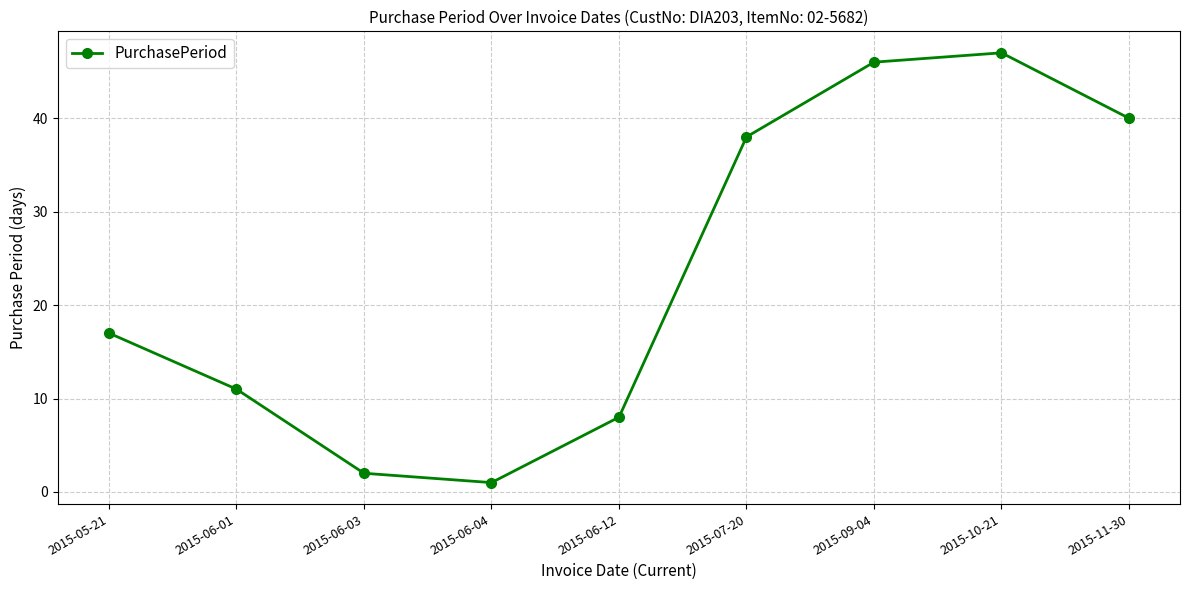

Does the chart have visible grid lines?

Yes